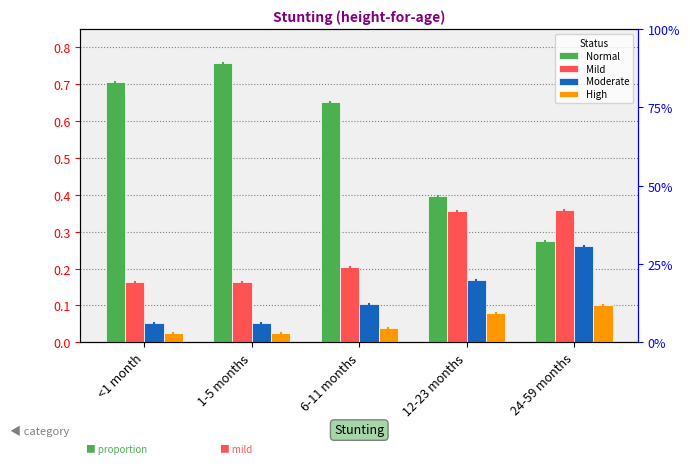

What is the average value of the Normal series?

0.6